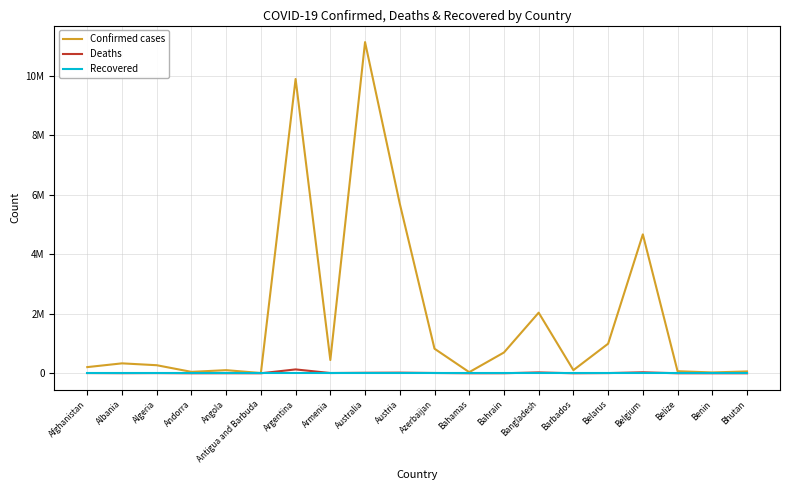

Reading left to right, list all the values displayed in this chart.

Confirmed cases: Afghanistan=207559	Albania=333806	Algeria=271223	Andorra=47751	Angola=105095	Antigua and Barbuda=9106	Argentina=9891139	Armenia=445976	Australia=11130283	Austria=5700832	Azerbaijan=826311	Bahamas=37491	Bahrain=698668	Bangladesh=2037102	Barbados=105515	Belarus=994037	Belgium=4668248	Belize=69946	Benin=27982	Bhutan=62524
Deaths: Afghanistan=7849	Albania=3595	Algeria=6881	Andorra=165	Angola=1930	Antigua and Barbuda=146	Argentina=130124	Armenia=8716	Australia=17052	Austria=21422	Azerbaijan=10008	Bahamas=833	Bahrain=1539	Bangladesh=29439	Barbados=568	Belarus=7118	Belgium=33228	Belize=688	Benin=163	Bhutan=21
Recovered: Afghanistan=0	Albania=0	Algeria=0	Andorra=0	Angola=0	Antigua and Barbuda=0	Argentina=0	Armenia=0	Australia=0	Austria=0	Azerbaijan=0	Bahamas=0	Bahrain=0	Bangladesh=0	Barbados=0	Belarus=0	Belgium=0	Belize=0	Benin=0	Bhutan=0